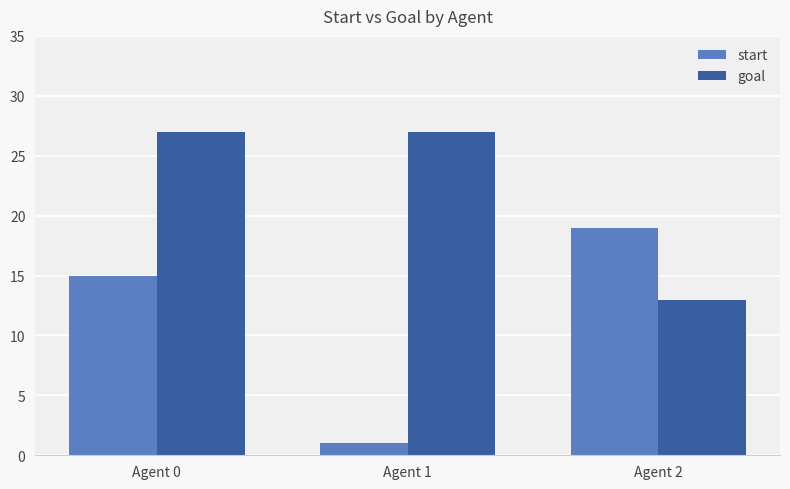

What is the greatest value displayed?

27